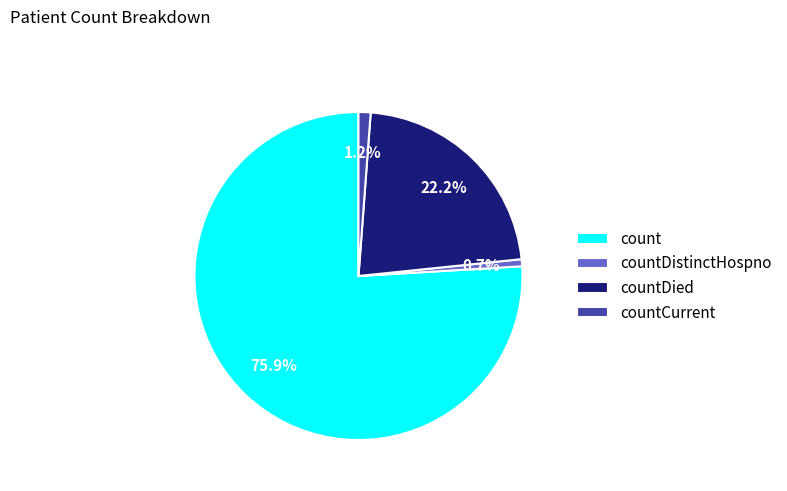

What is the majority slice?

count